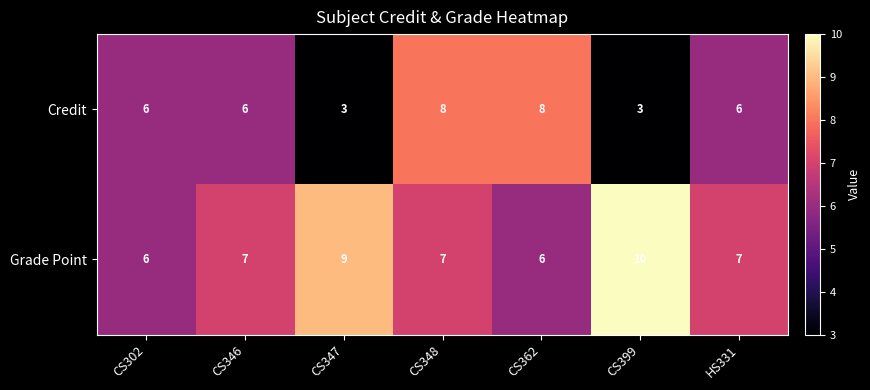

The Credit series shows 2 at HS331. True or false?

False